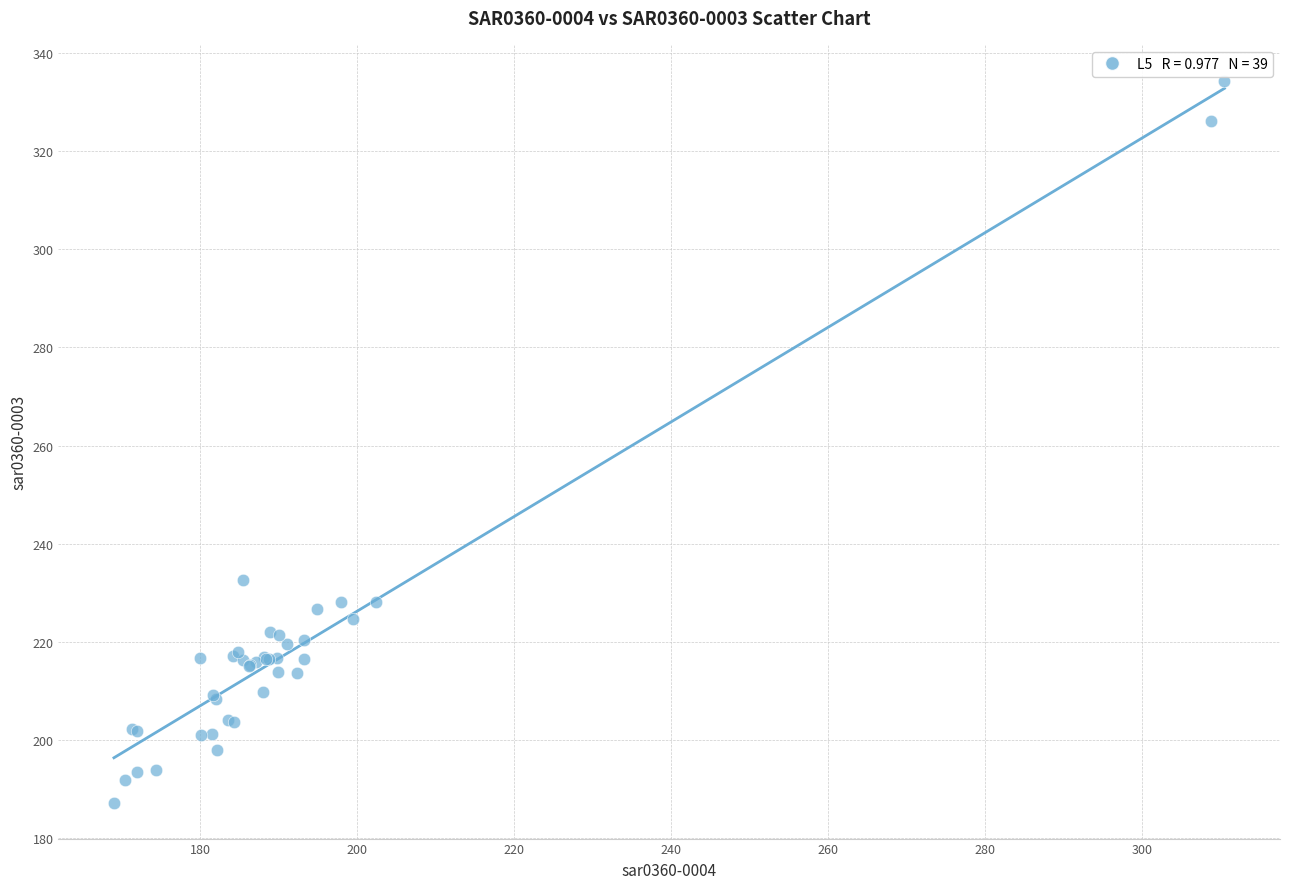

What Y value in the scatter plot is closest to 260?

232.7